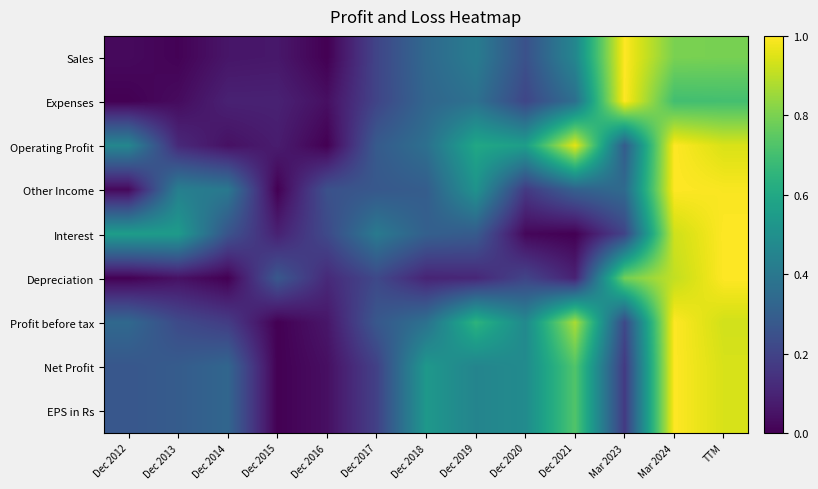

Reading left to right, transcribe all the data shown in this chart.

Sales: Dec 2012=0.0	Dec 2013=0.0	Dec 2014=0.1	Dec 2015=0.1	Dec 2016=0.0	Dec 2017=0.2	Dec 2018=0.3	Dec 2019=0.4	Dec 2020=0.2	Dec 2021=0.5	Mar 2023=1.0	Mar 2024=0.8	TTM=0.8
Expenses: Dec 2012=0.0	Dec 2013=0.0	Dec 2014=0.1	Dec 2015=0.1	Dec 2016=0.0	Dec 2017=0.2	Dec 2018=0.3	Dec 2019=0.4	Dec 2020=0.2	Dec 2021=0.4	Mar 2023=1.0	Mar 2024=0.7	TTM=0.7
Operating Profit: Dec 2012=0.5	Dec 2013=0.1	Dec 2014=0.0	Dec 2015=0.1	Dec 2016=0.0	Dec 2017=0.3	Dec 2018=0.4	Dec 2019=0.6	Dec 2020=0.6	Dec 2021=1.0	Mar 2023=0.3	Mar 2024=1.0	TTM=0.9
Other Income: Dec 2012=0.0	Dec 2013=0.4	Dec 2014=0.4	Dec 2015=0.0	Dec 2016=0.2	Dec 2017=0.3	Dec 2018=0.3	Dec 2019=0.5	Dec 2020=0.2	Dec 2021=0.3	Mar 2023=0.3	Mar 2024=1.0	TTM=1.0
Interest: Dec 2012=0.6	Dec 2013=0.5	Dec 2014=0.3	Dec 2015=0.1	Dec 2016=0.2	Dec 2017=0.4	Dec 2018=0.3	Dec 2019=0.3	Dec 2020=0.0	Dec 2021=0.0	Mar 2023=0.2	Mar 2024=0.9	TTM=1.0
Depreciation: Dec 2012=0.0	Dec 2013=0.0	Dec 2014=0.0	Dec 2015=0.3	Dec 2016=0.1	Dec 2017=0.2	Dec 2018=0.1	Dec 2019=0.1	Dec 2020=0.2	Dec 2021=0.1	Mar 2023=0.8	Mar 2024=0.9	TTM=1.0
Profit before tax: Dec 2012=0.3	Dec 2013=0.2	Dec 2014=0.2	Dec 2015=0.0	Dec 2016=0.1	Dec 2017=0.3	Dec 2018=0.4	Dec 2019=0.6	Dec 2020=0.5	Dec 2021=0.9	Mar 2023=0.2	Mar 2024=1.0	TTM=0.9
Net Profit: Dec 2012=0.3	Dec 2013=0.3	Dec 2014=0.3	Dec 2015=0.0	Dec 2016=0.0	Dec 2017=0.2	Dec 2018=0.5	Dec 2019=0.5	Dec 2020=0.5	Dec 2021=0.7	Mar 2023=0.2	Mar 2024=1.0	TTM=0.9
EPS in Rs: Dec 2012=0.3	Dec 2013=0.3	Dec 2014=0.3	Dec 2015=0.0	Dec 2016=0.0	Dec 2017=0.2	Dec 2018=0.5	Dec 2019=0.5	Dec 2020=0.5	Dec 2021=0.7	Mar 2023=0.2	Mar 2024=1.0	TTM=0.9